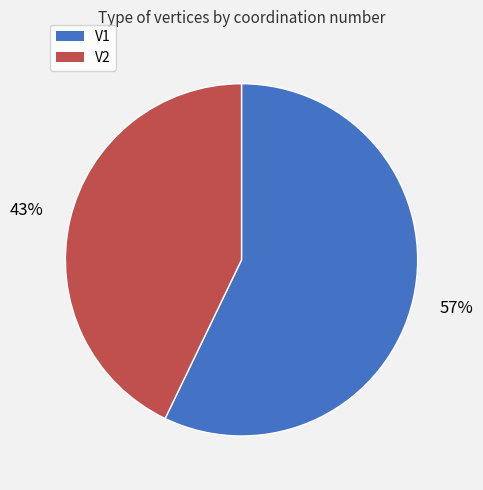

Which slice represents more than half of the pie?

V1